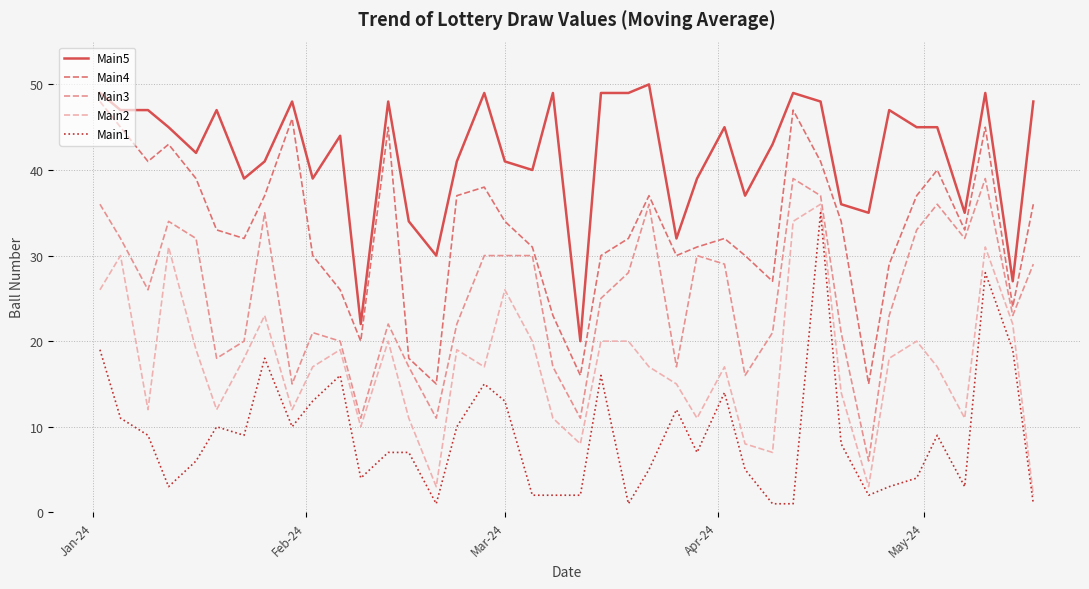

Count the number of data series in this chart.

5